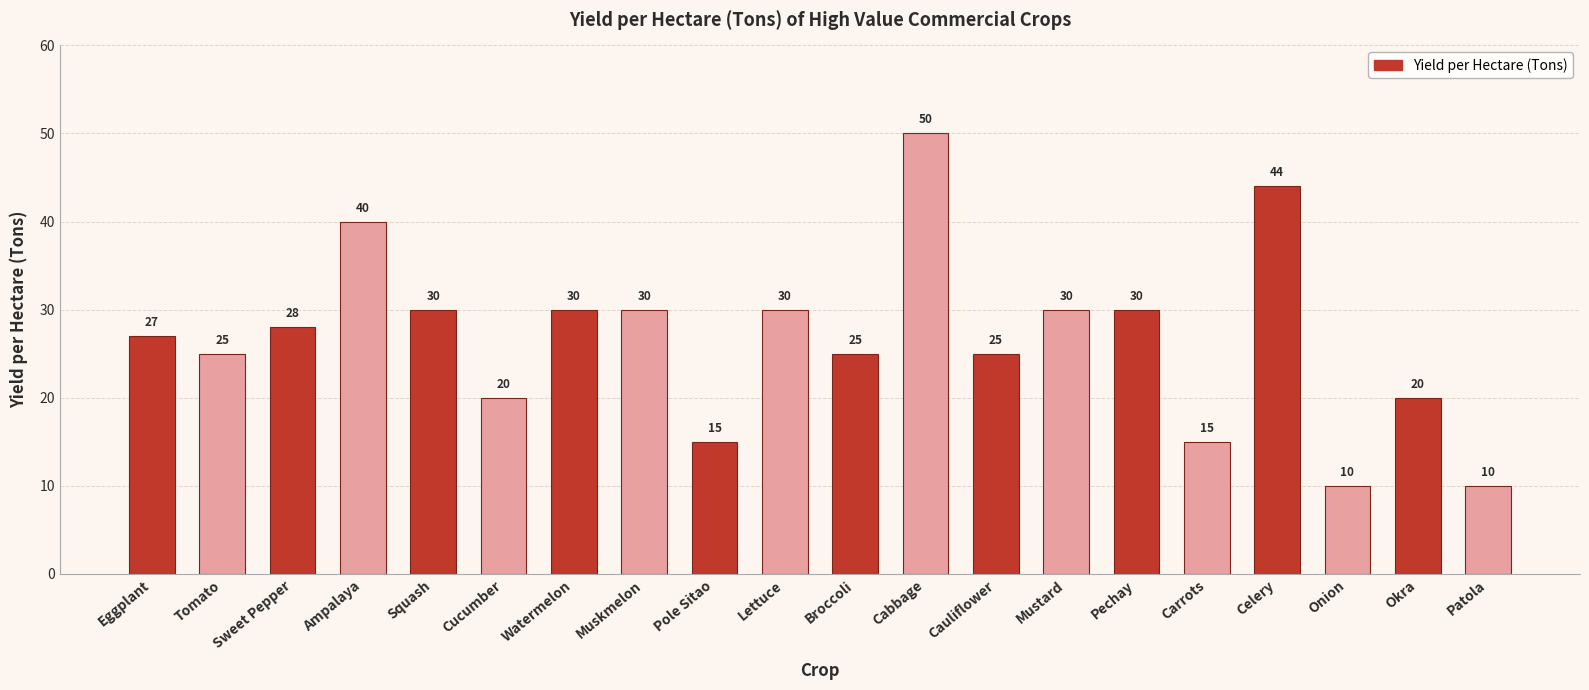

How many values are below 28?

10